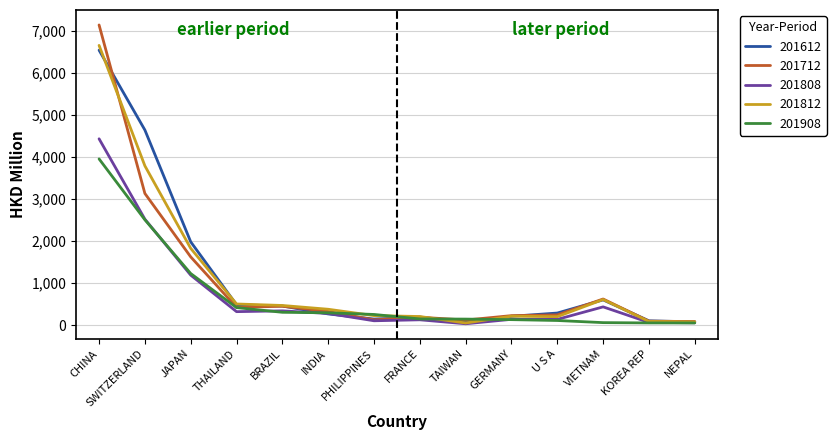

In 201712, how many points are lower than both neighbors (excluding endpoints)?

3